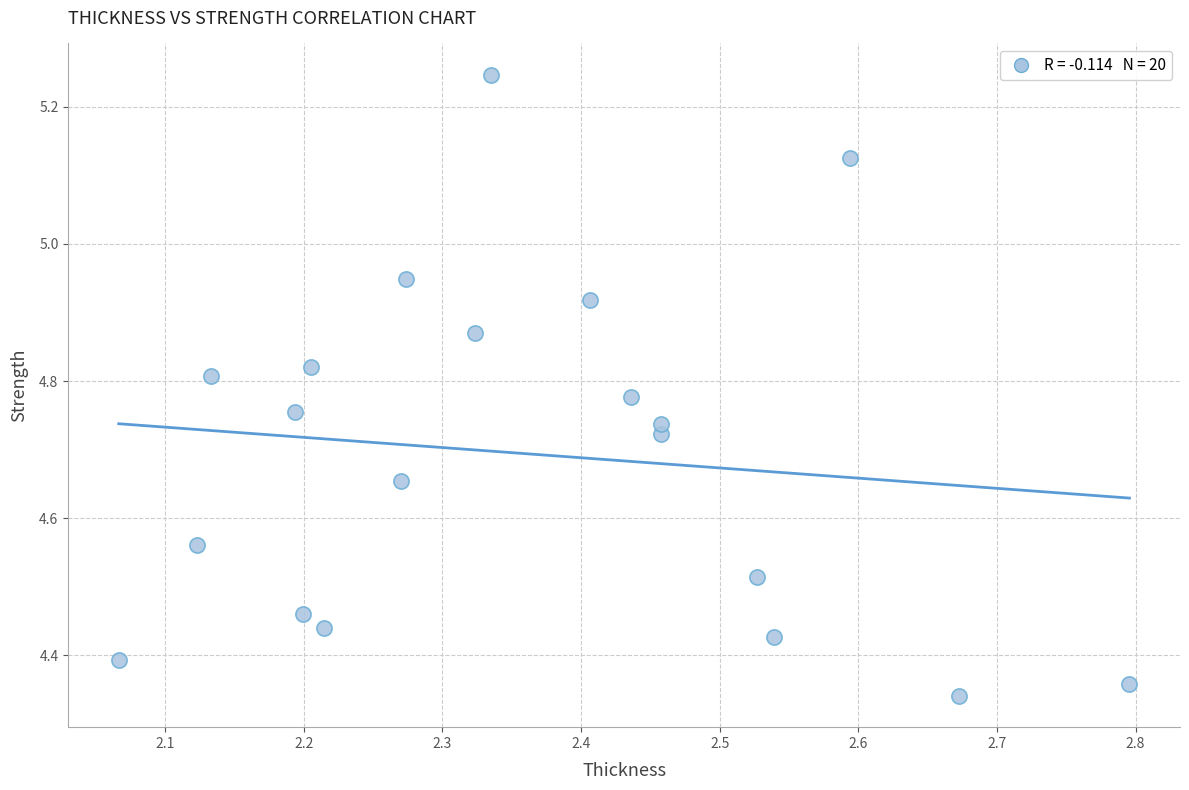

What is the range of X values (max minus min)?

0.7